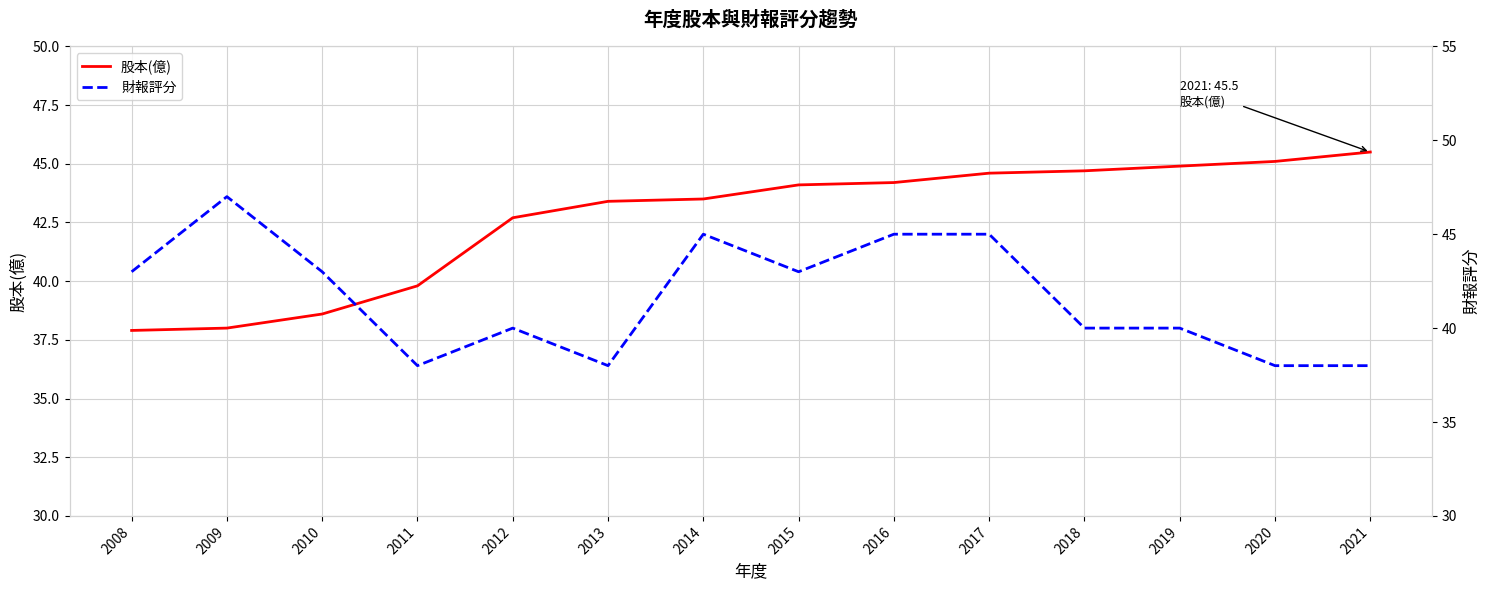

Is it true that 財報評分 equals 45.0 at 2016?

True